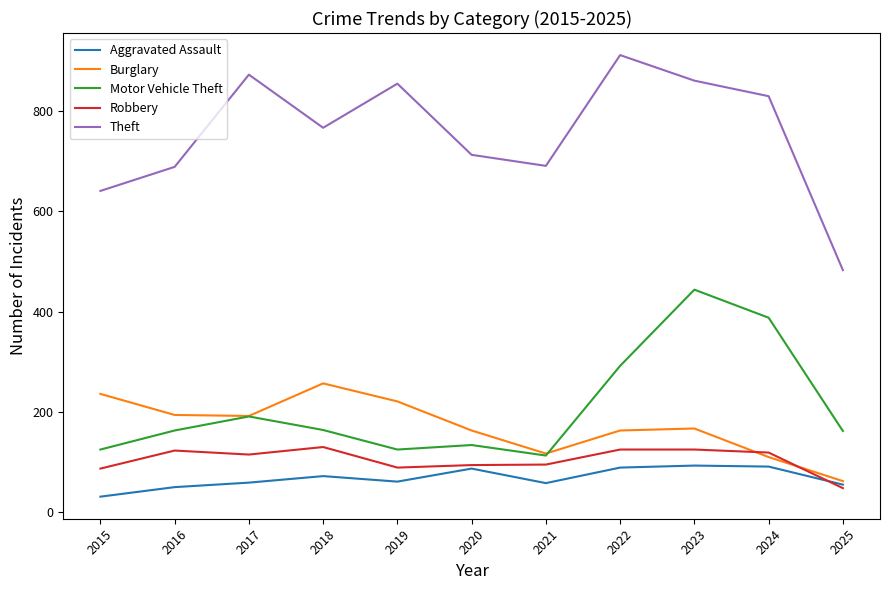

True or false: Theft has a value of 767 at 2018.

True